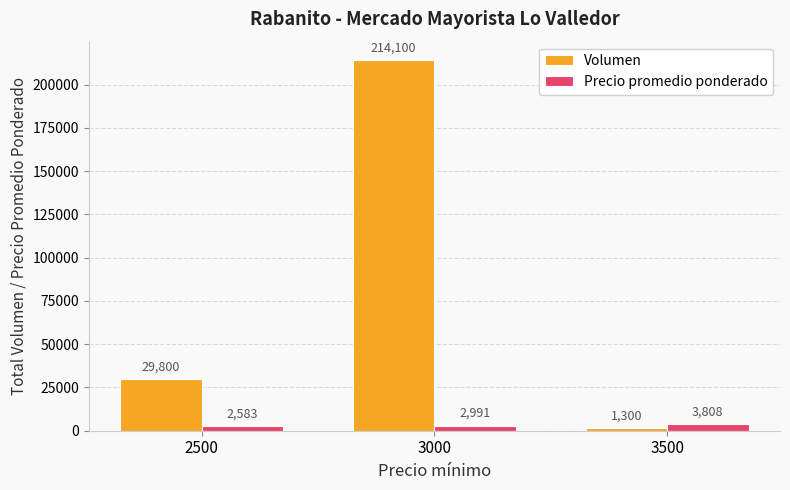

Which series changed the most between 3000 and 3500?

Volumen